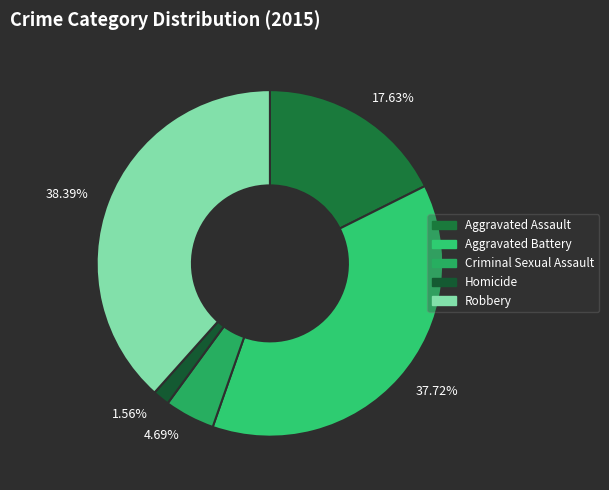

How many segments does this pie chart have?

5